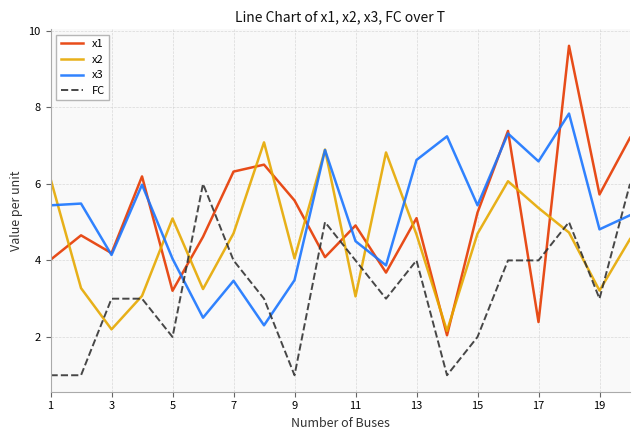

How many lines are shown in the chart?

4